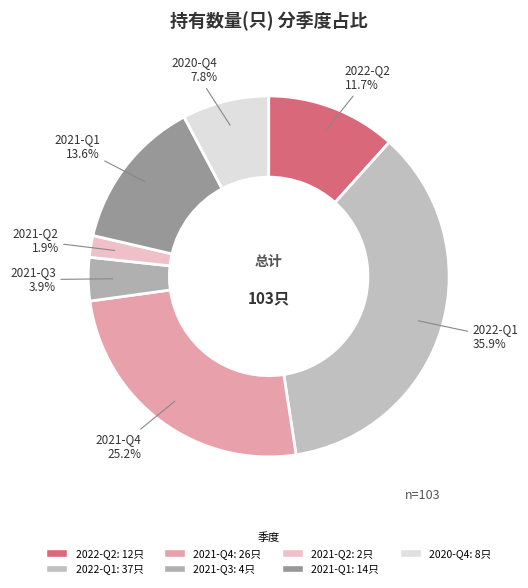

To the nearest percent, what portion does 2021-Q4 represent?

25%